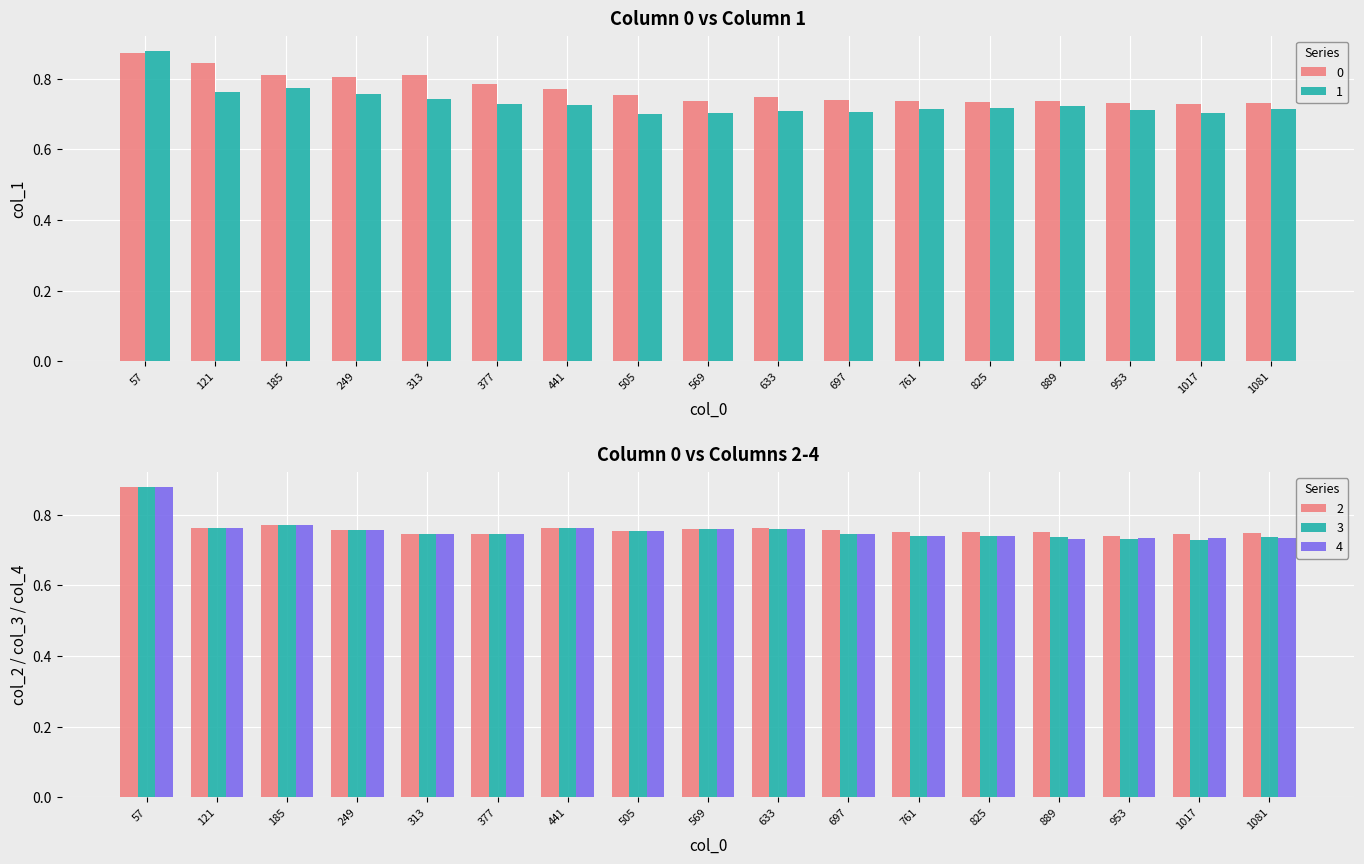

What is the value of the 0 bar at the 8th from the left?

0.8